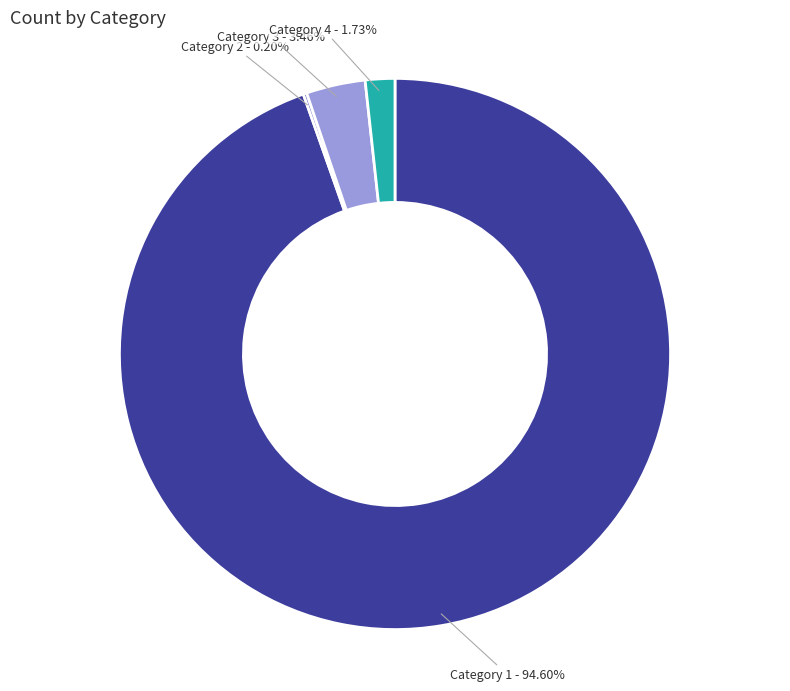

To the nearest percent, what is the difference between the largest and smallest slice percentages?

94%